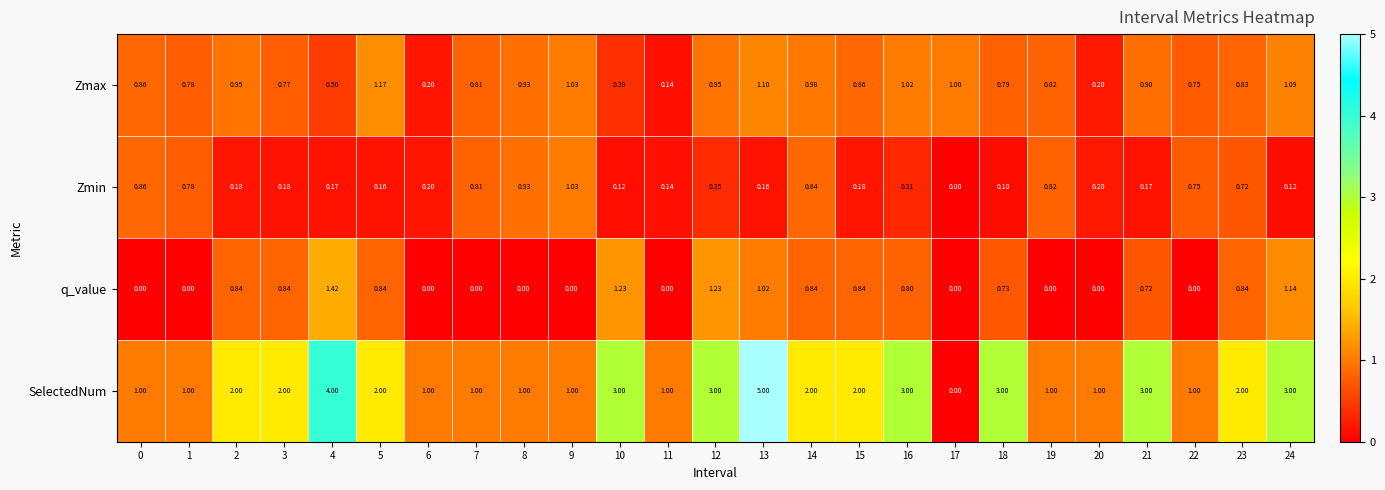

Rank the series by their maximum value, from lowest to highest.

Zmin, Zmax, q_value, SelectedNum